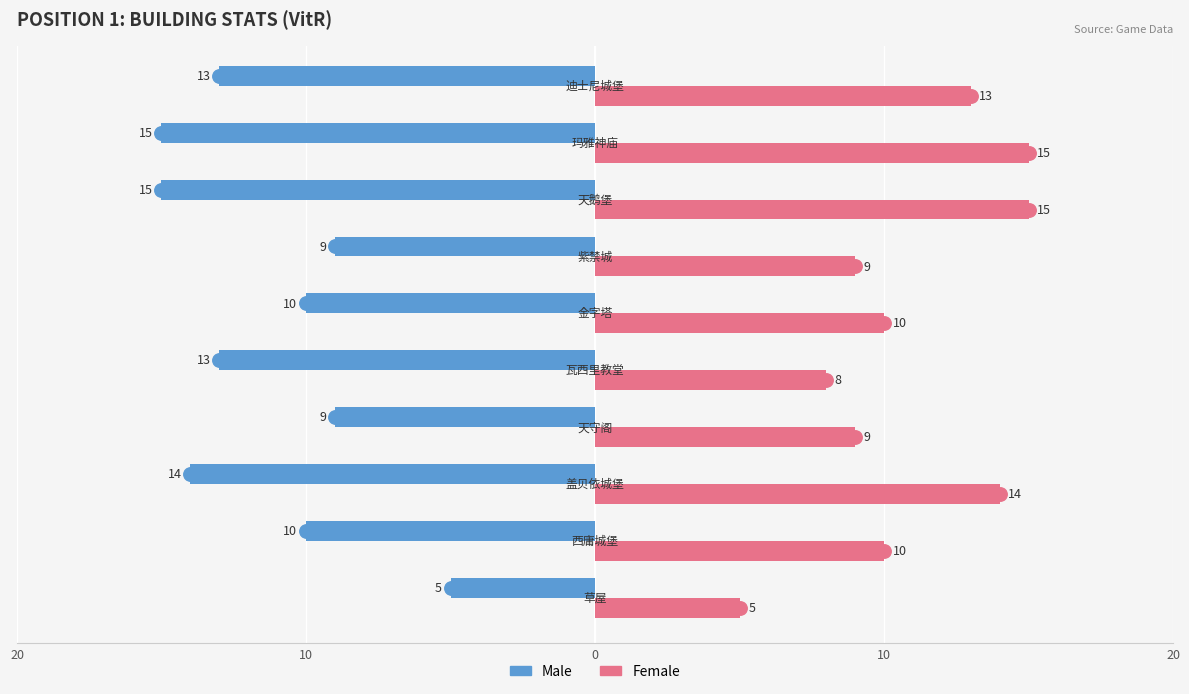

What are all the series names shown in the legend?

Male, Female